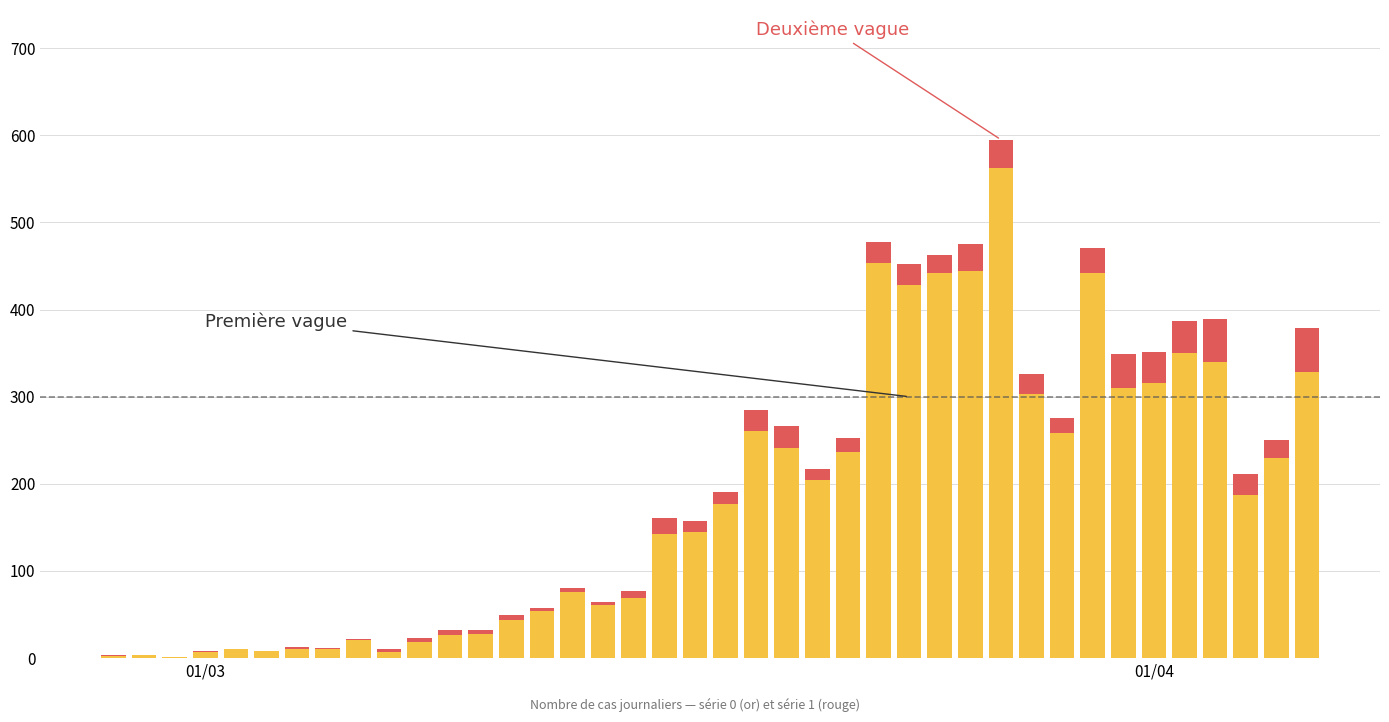

How many distinct data groups are displayed?

2